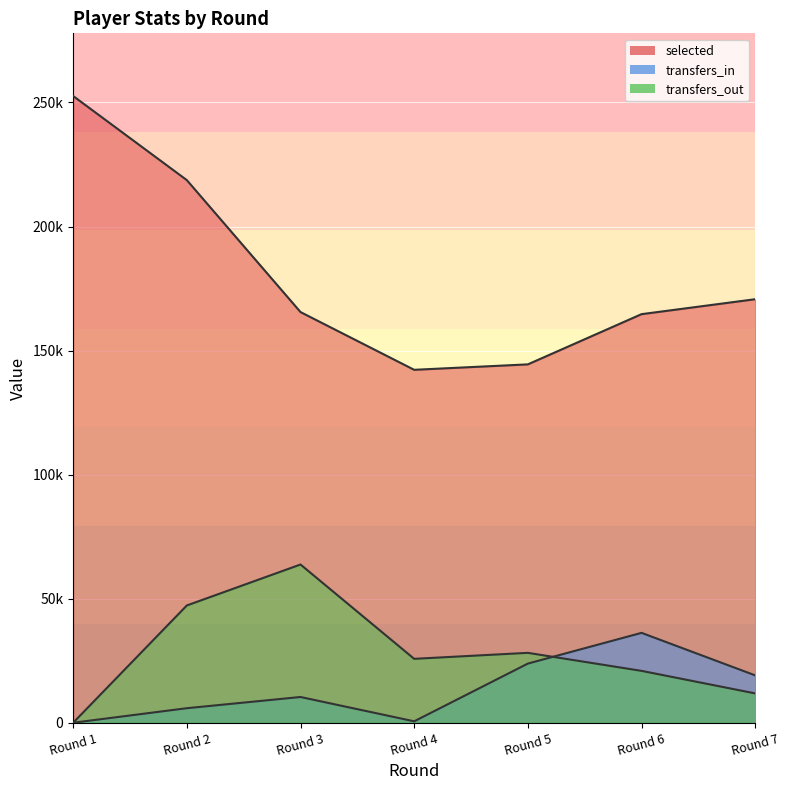

What is the lowest value of the selected series?

142249